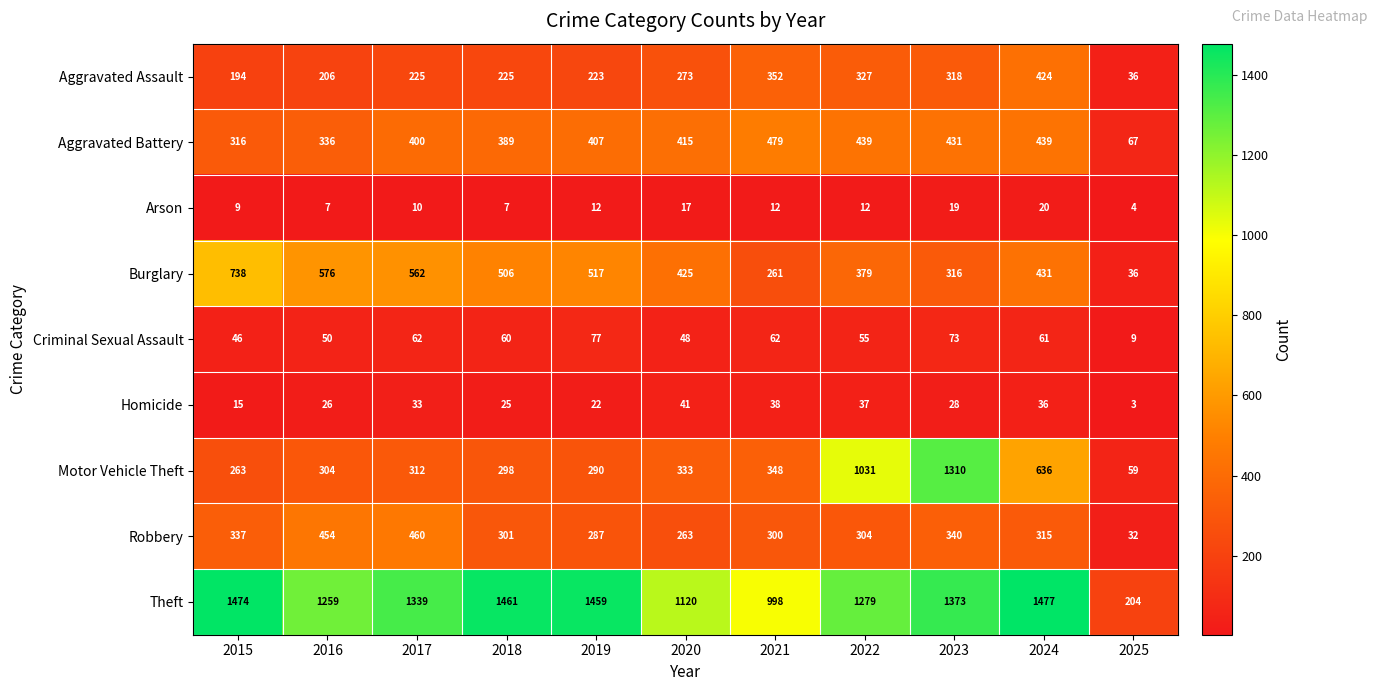

What is the total value across all series at 2023?

4208